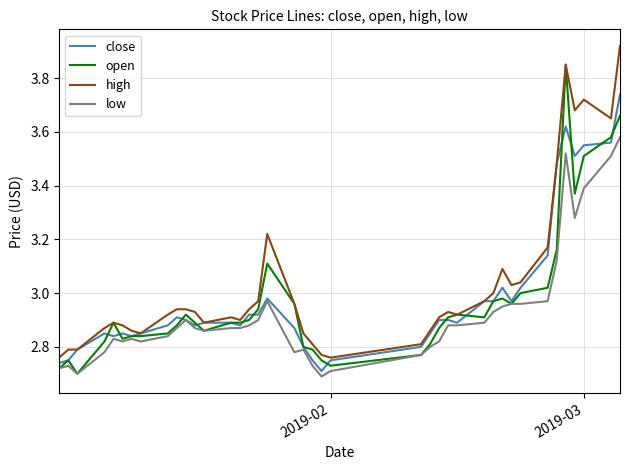

True or false: high and low cross at least once.

False